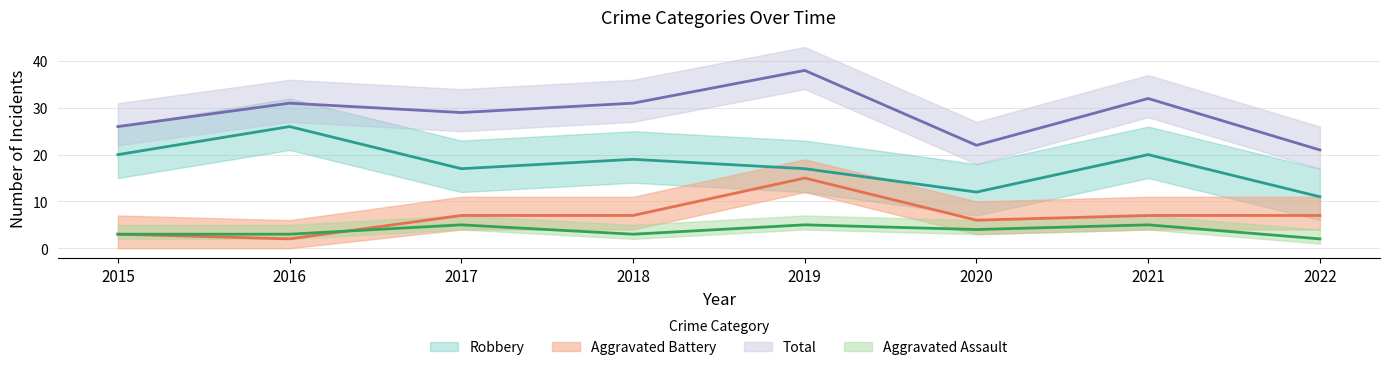

In Robbery, how many points are lower than both neighbors (excluding endpoints)?

2